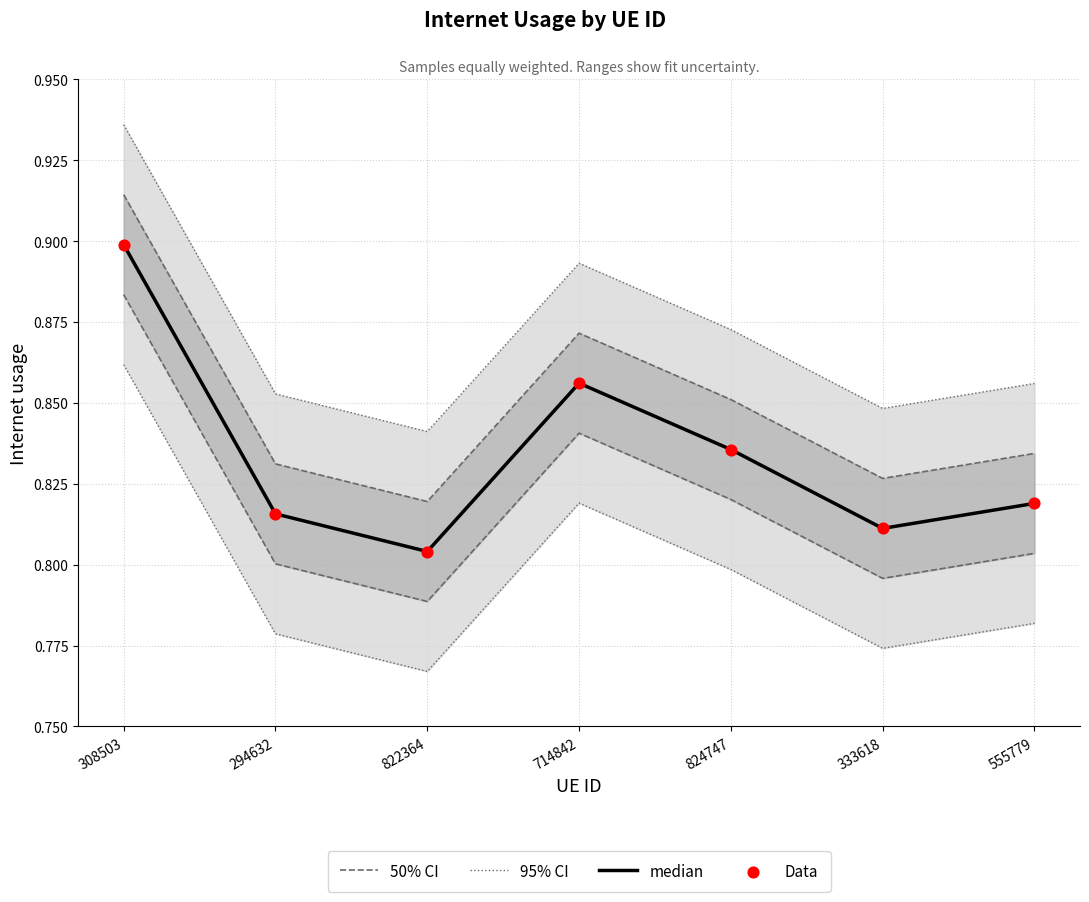

Is the value of 95% CI at 333618 greater than the value of Data at 822364?

No